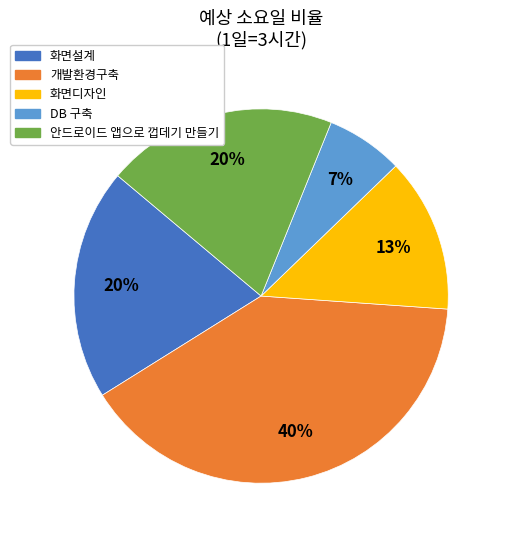

Does DB 구축 account for over 50% of the chart?

No